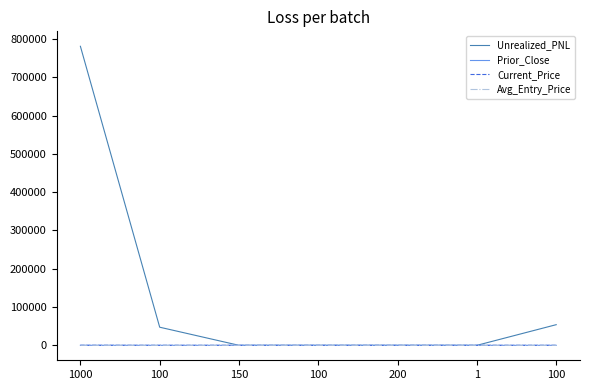

Does the chart have visible grid lines?

No